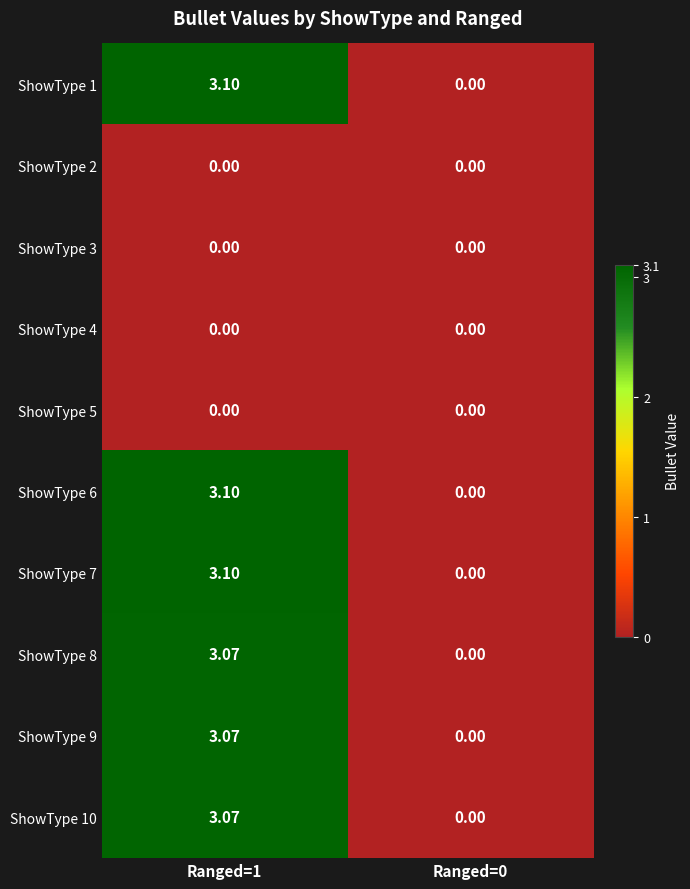

How many series are shown in this chart?

10